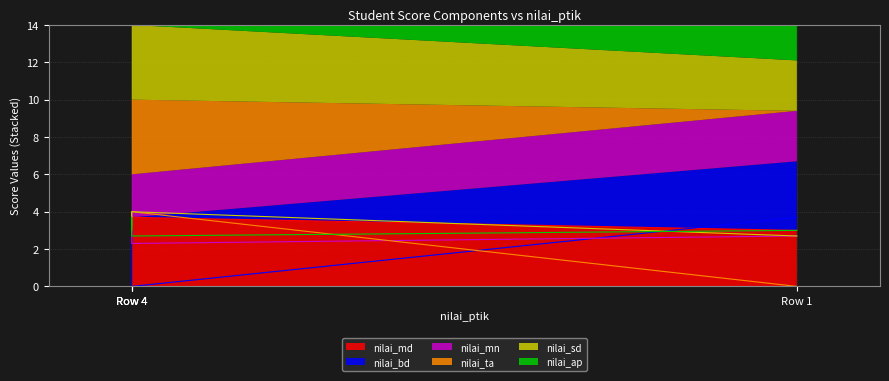

How many data points in nilai_mn are less than 3?

2